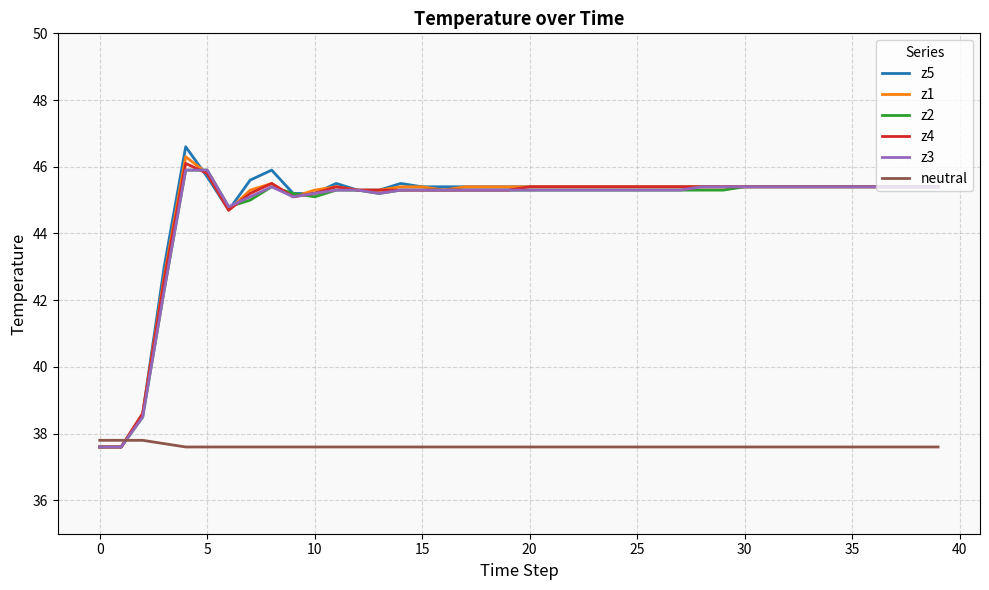

What is the maximum value shown in the chart?

46.6